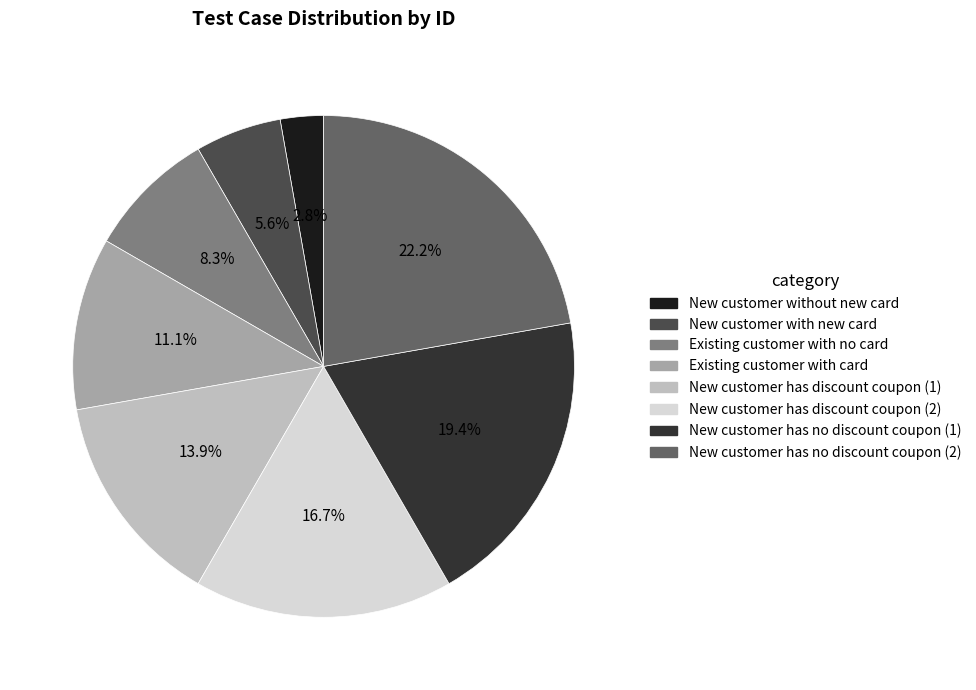

To the nearest percent, what percentage of the pie is New customer has discount coupon (1)?

14%